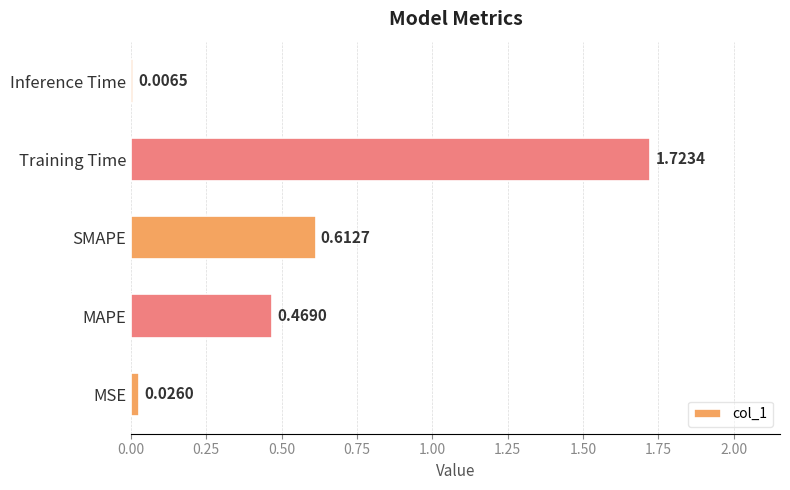

Which label corresponds to the largest value in the chart?

Training Time